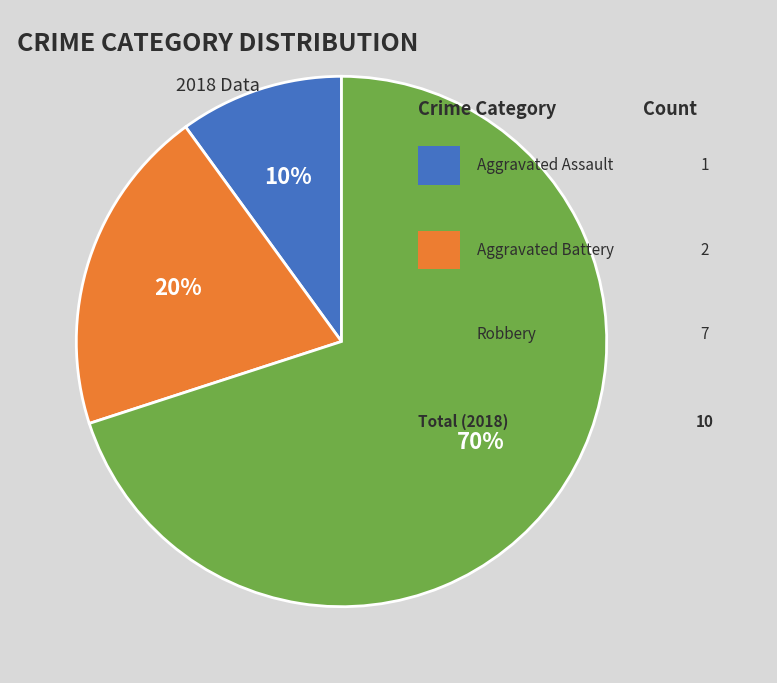

Is there a majority slice in this chart?

Yes